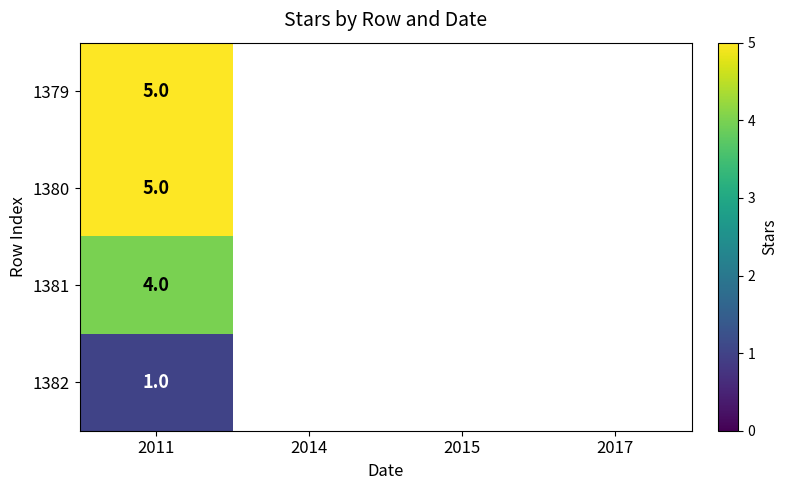

The value of 1381 at 2011 is 4. True or false?

True